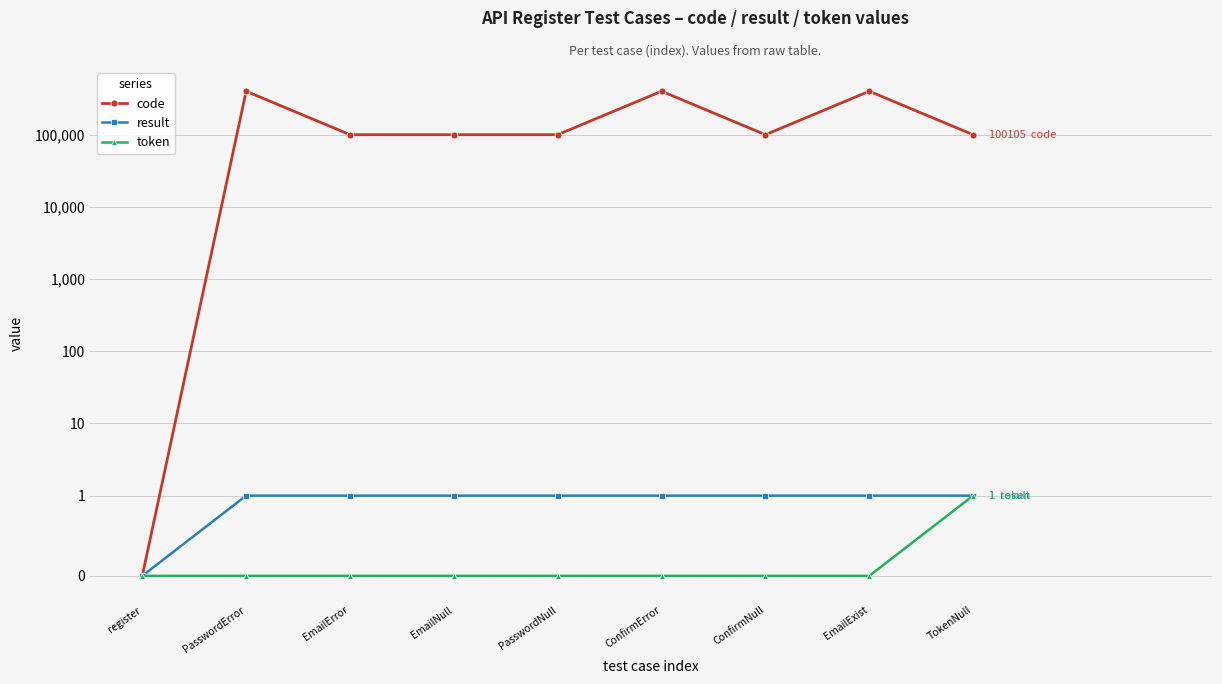

What is the value of the result point at the 4th from the left?

1